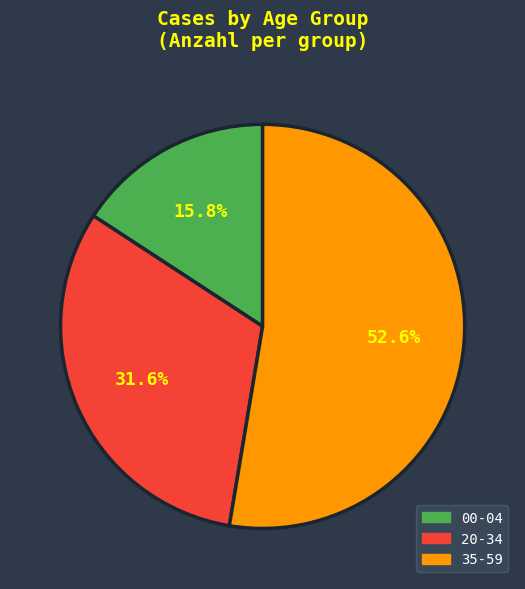

Count the number of slices in the pie.

3